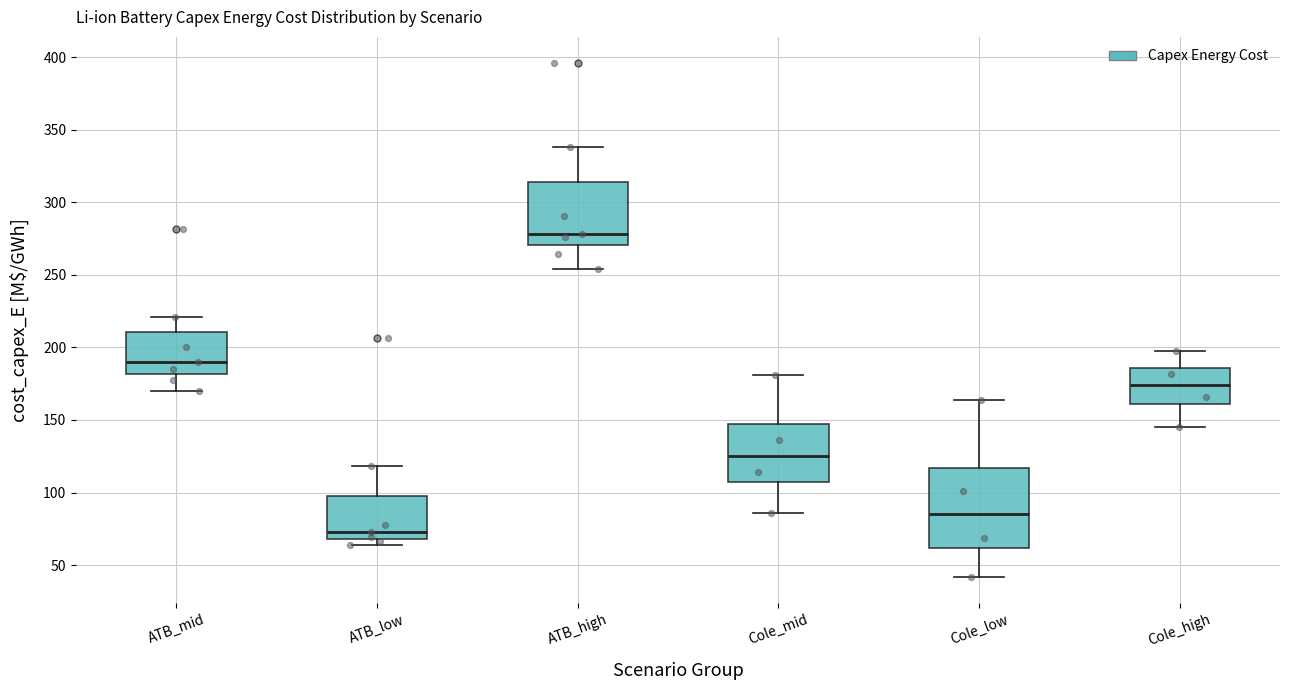

Where does the median line of the box for Cole_mid sit on the y-axis? The values are not printed on the chart, so give them approximately, as read against the axis.

125